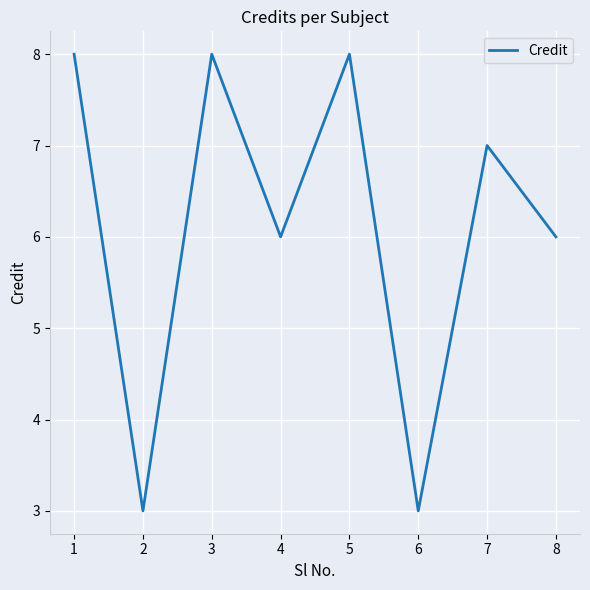

Reading right to left, extract all data points from this chart.

6	7	3	8	6	8	3	8